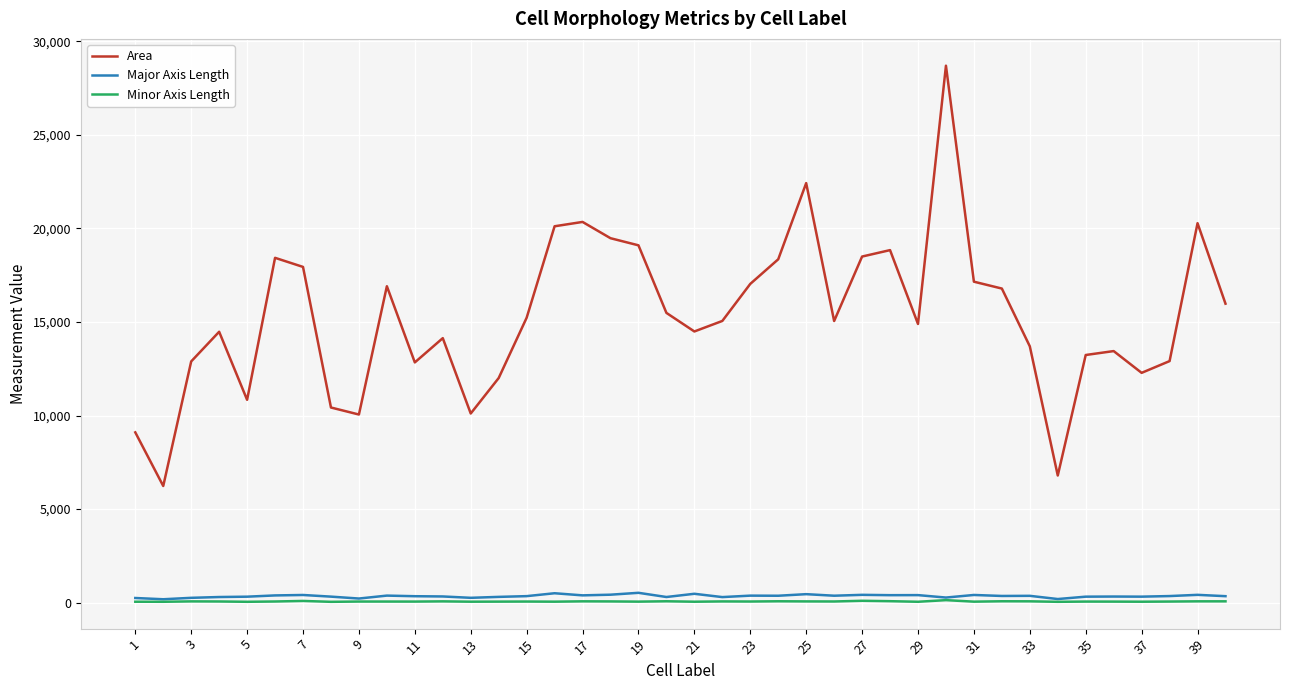

True or false: Area and Major Axis Length intersect in this chart.

False